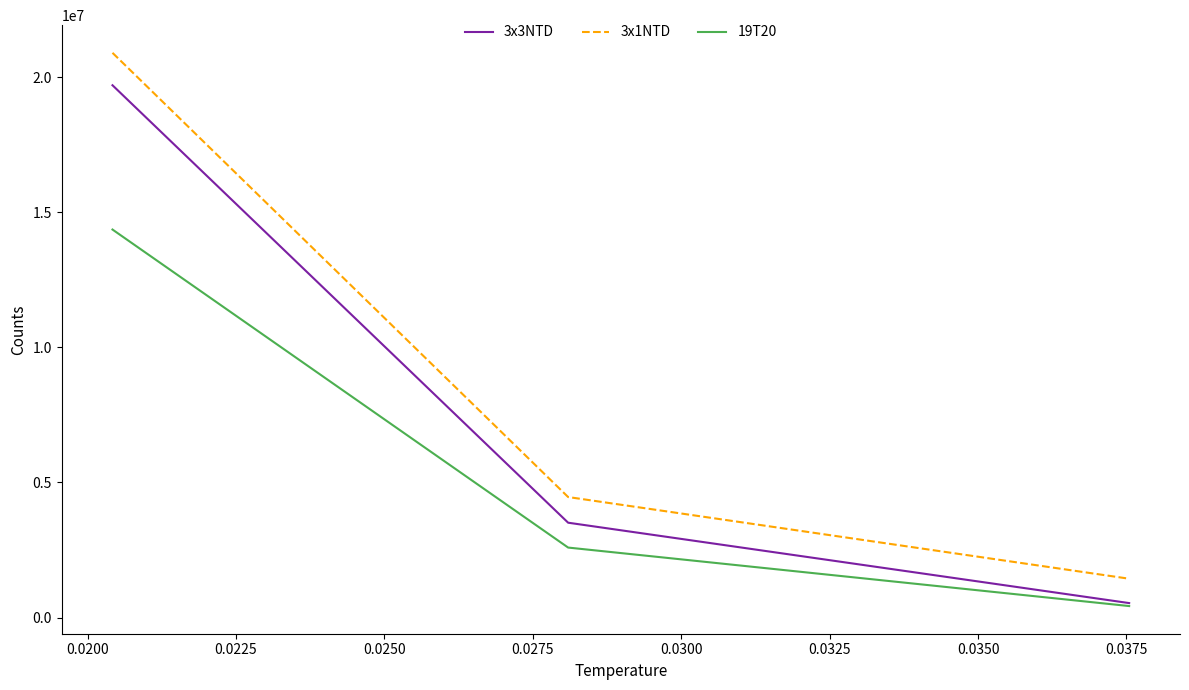

Which series has the largest range (max minus min)?

3x1NTD